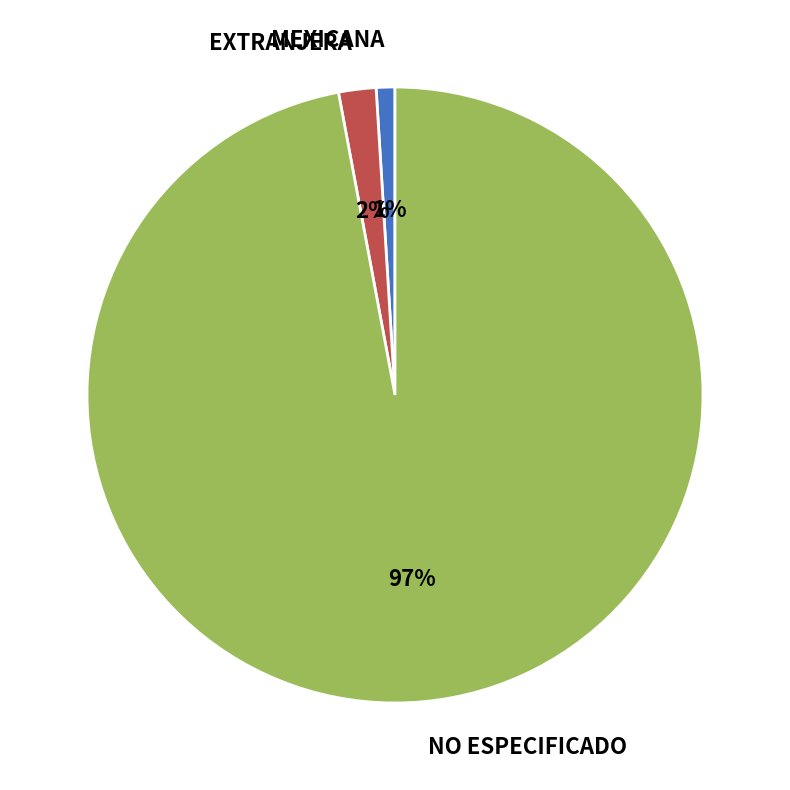

To the nearest percent, what percentage of the pie is NO ESPECIFICADO?

97%